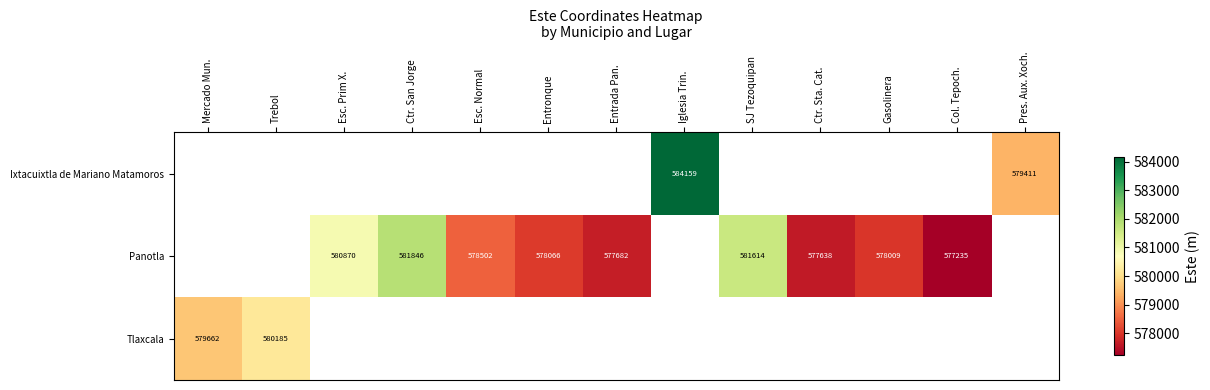

Where is Tlaxcala nearest to the value 579923?

Mercado Mun.